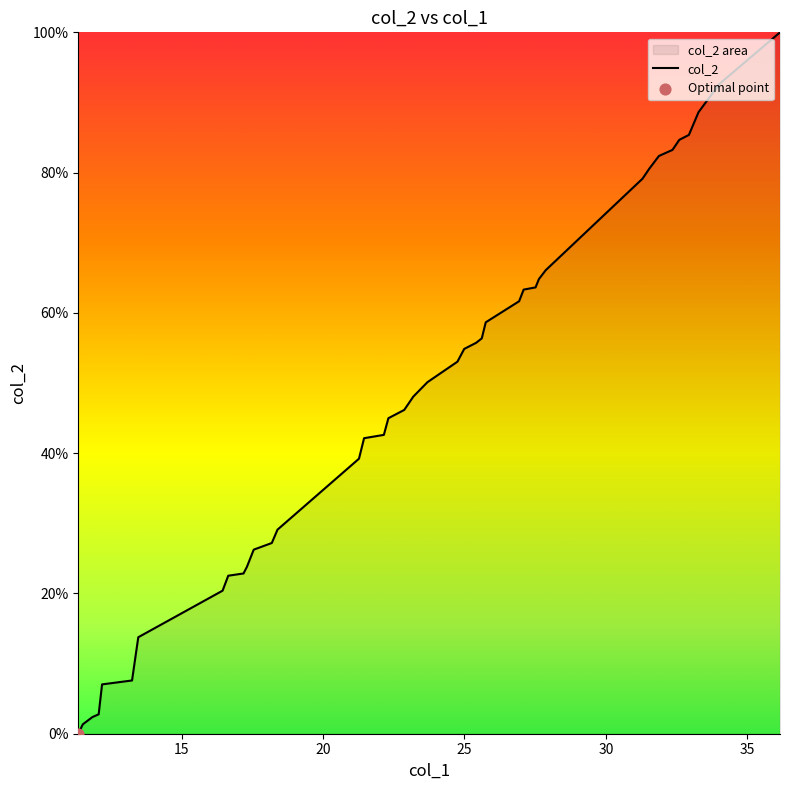

What is the difference between the maximum and minimum values?

100.0